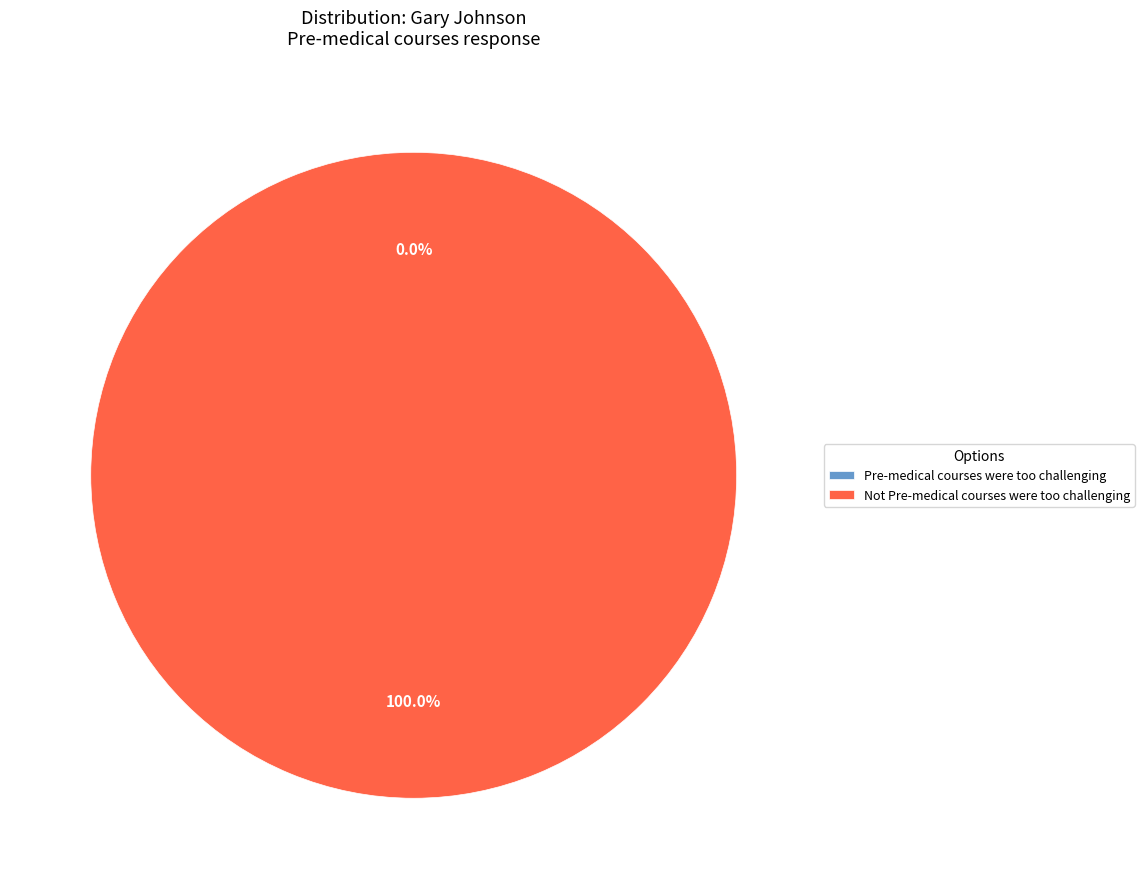

Count the number of slices in the pie.

2